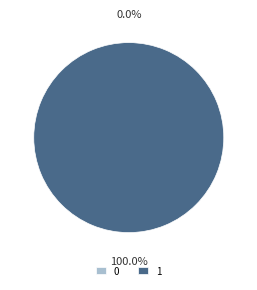

Which slice represents more than half of the pie?

1